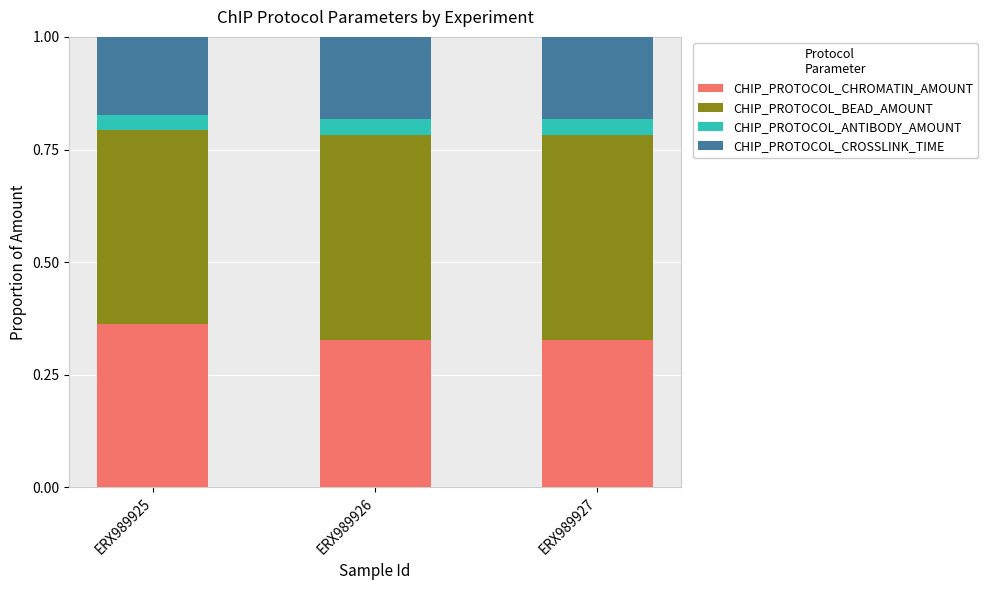

Is it true that CHIP_PROTOCOL_CHROMATIN_AMOUNT equals 0.6 at ERX989927?

False